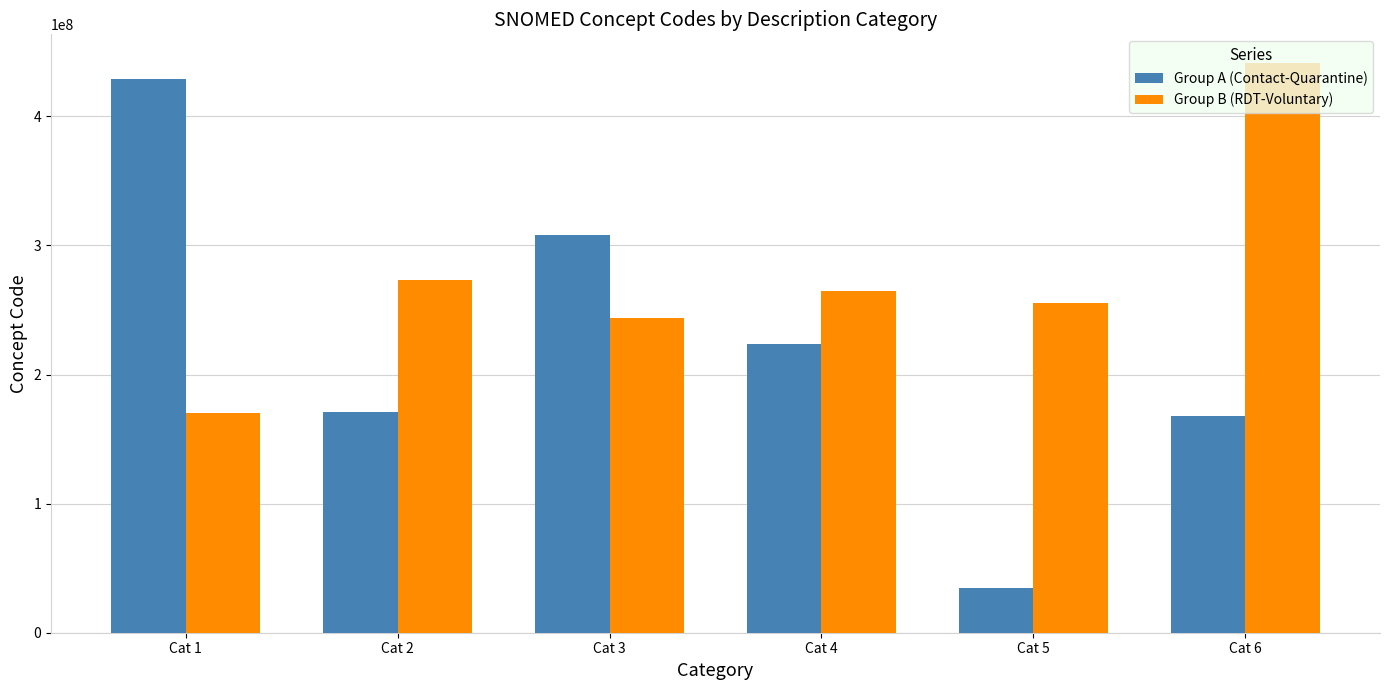

What is the sum of all Group B (RDT-Voluntary) values?

1649510035